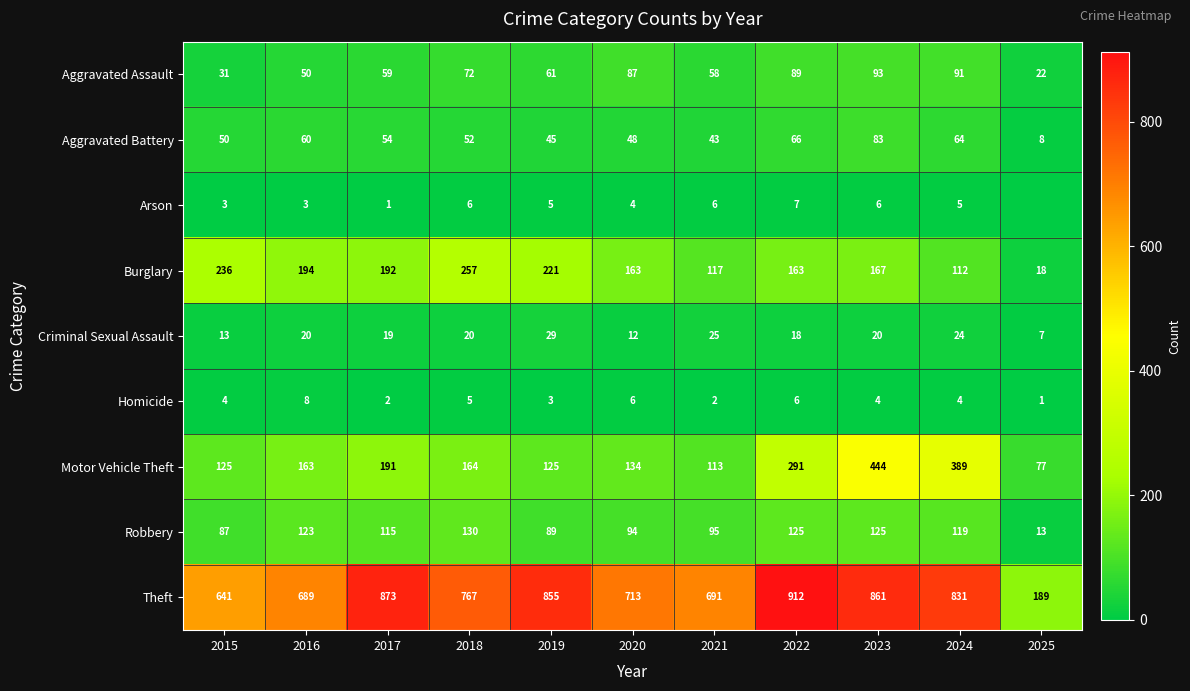

How many categories are shown in the chart?

11